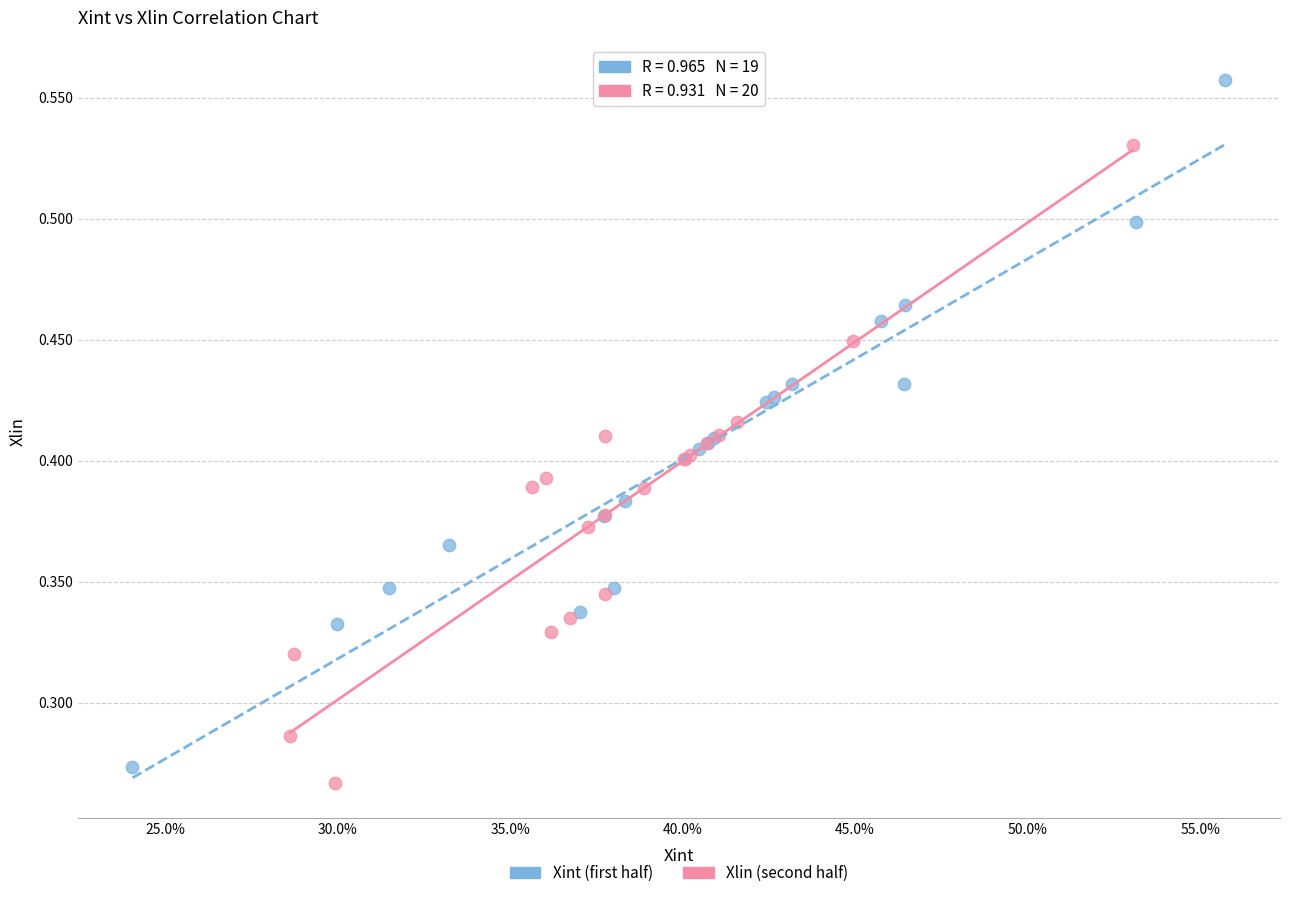

Which series contains the highest Y value?

Xint (first half)